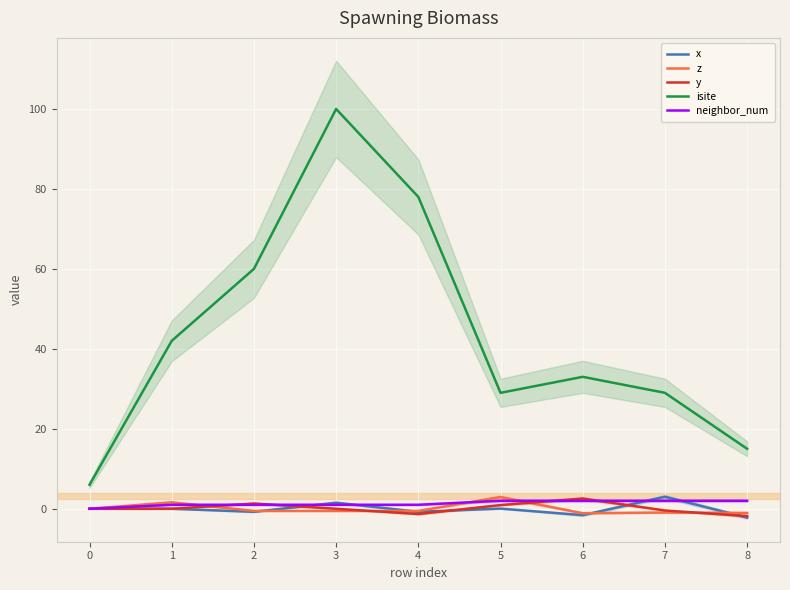

The isite series shows 59.1 at 5. True or false?

False